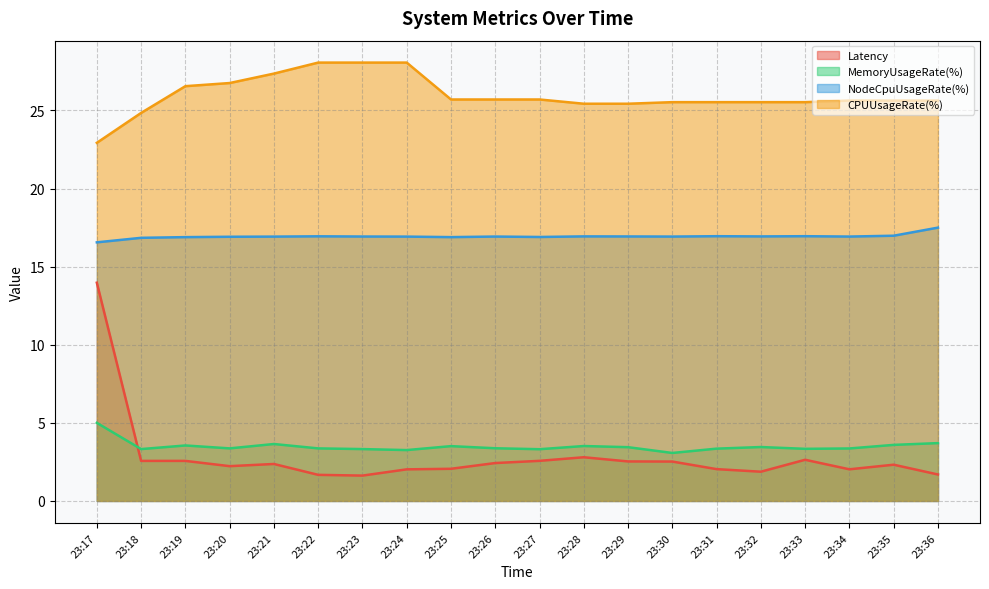

How many series are shown in this chart?

4